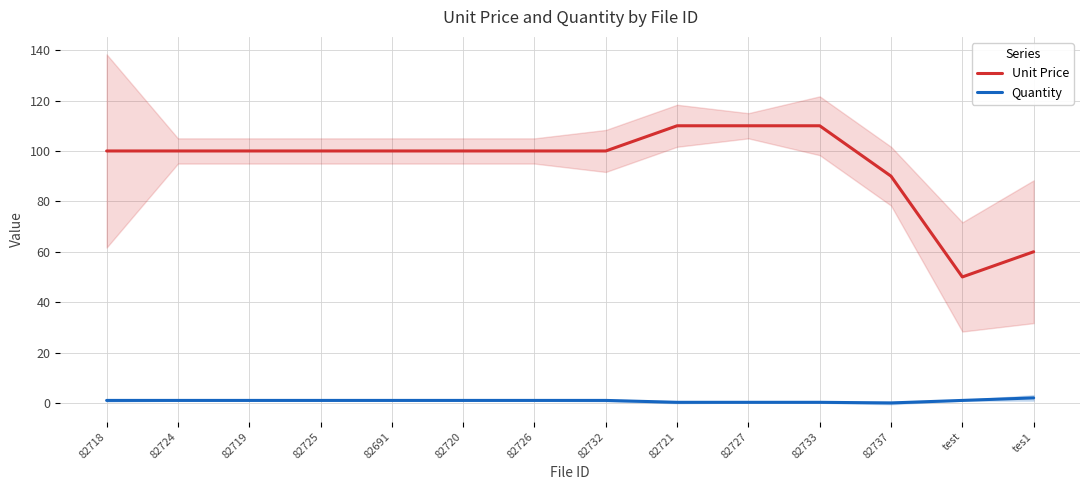

True or false: Quantity and Unit Price cross at least once.

False